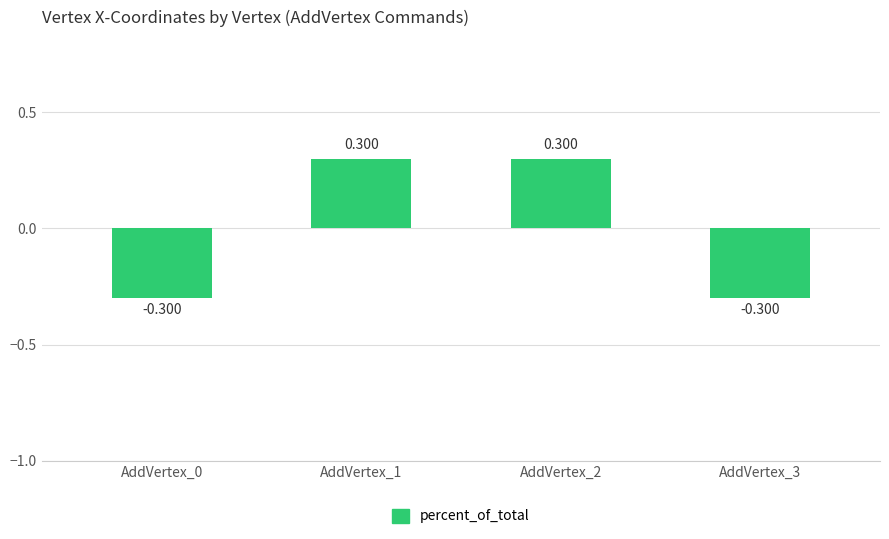

Which label corresponds to the largest value in the chart?

AddVertex_1